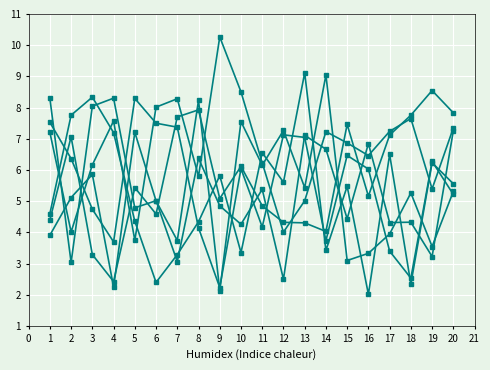

How many data points does each series have?

20